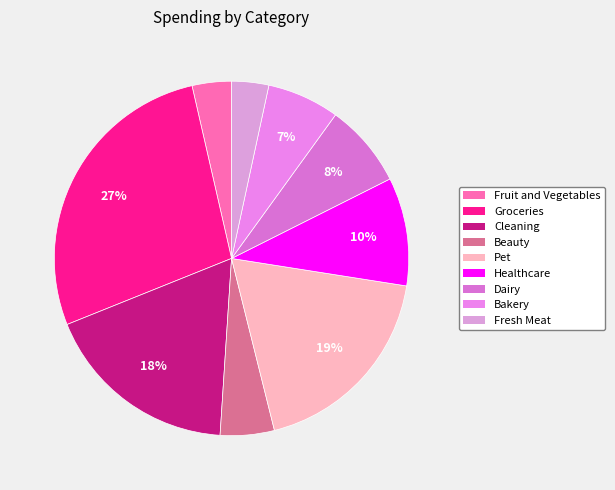

To the nearest percent, what is the combined percentage of Dairy and Fruit and Vegetables?

11%